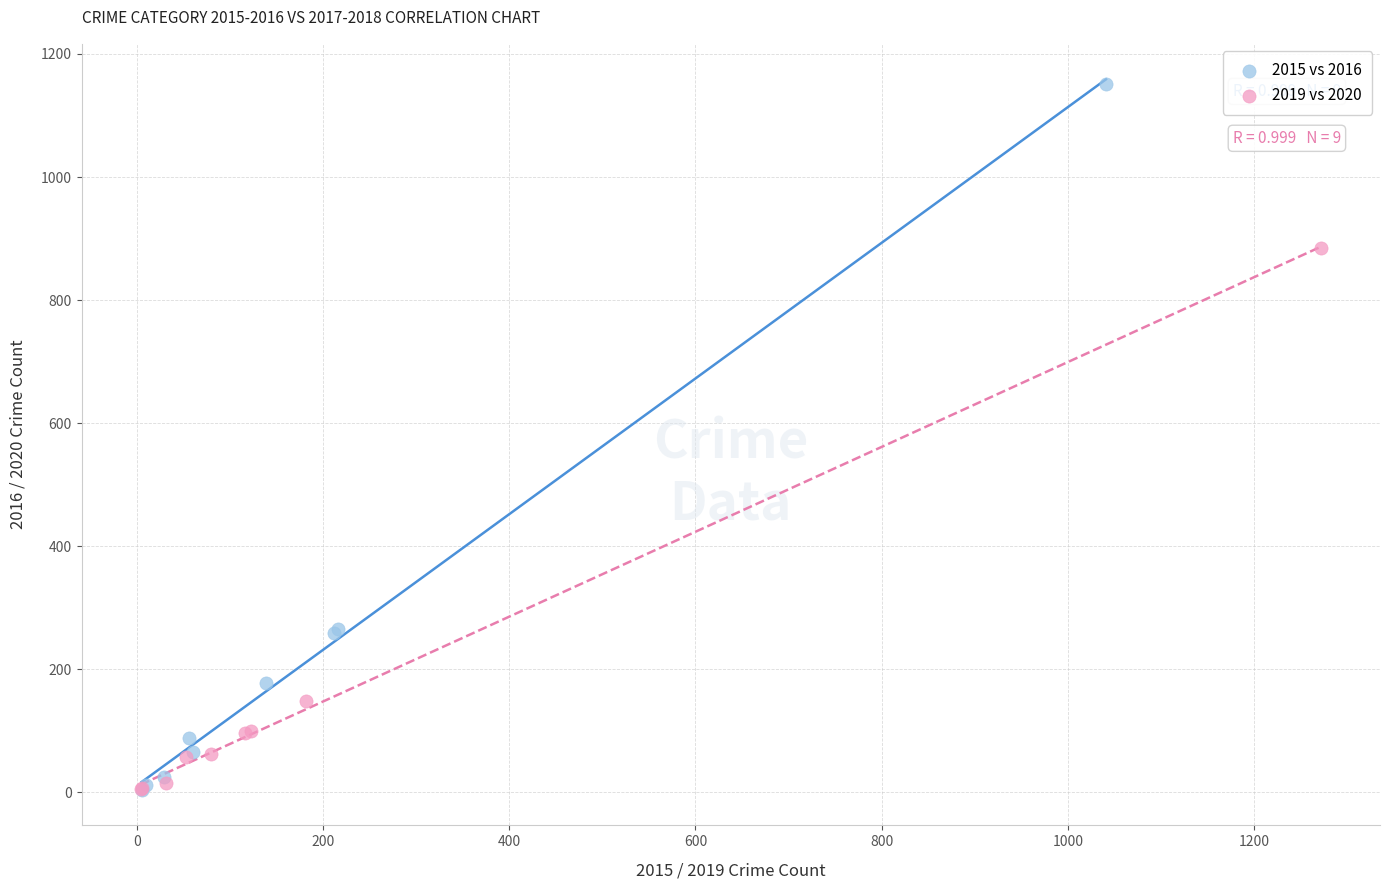

Which series reaches the maximum Y coordinate?

2015 vs 2016